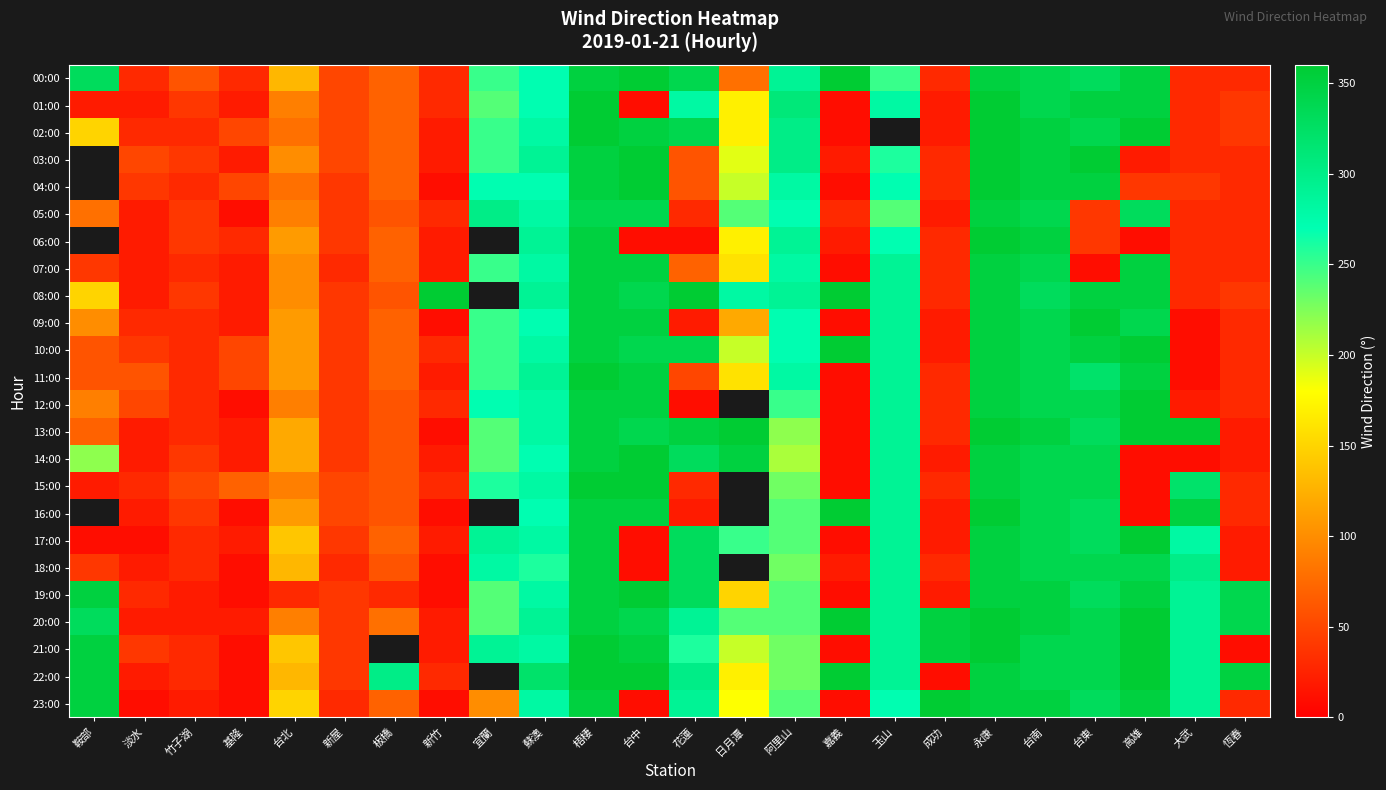

What is the sum of the 15:00 values at 嘉義 and 淡水?

40.0